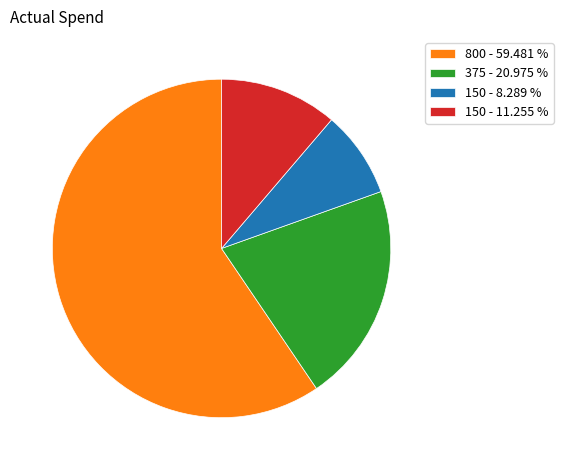

What is the majority slice?

800 - 59.481 %